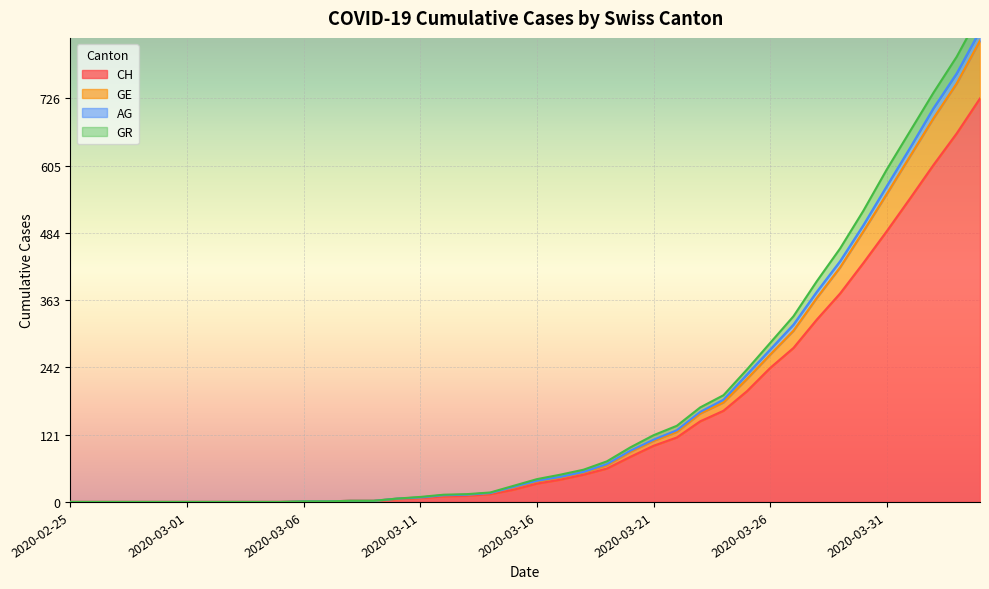

At which category is the sum across all series the highest?

2020-04-04